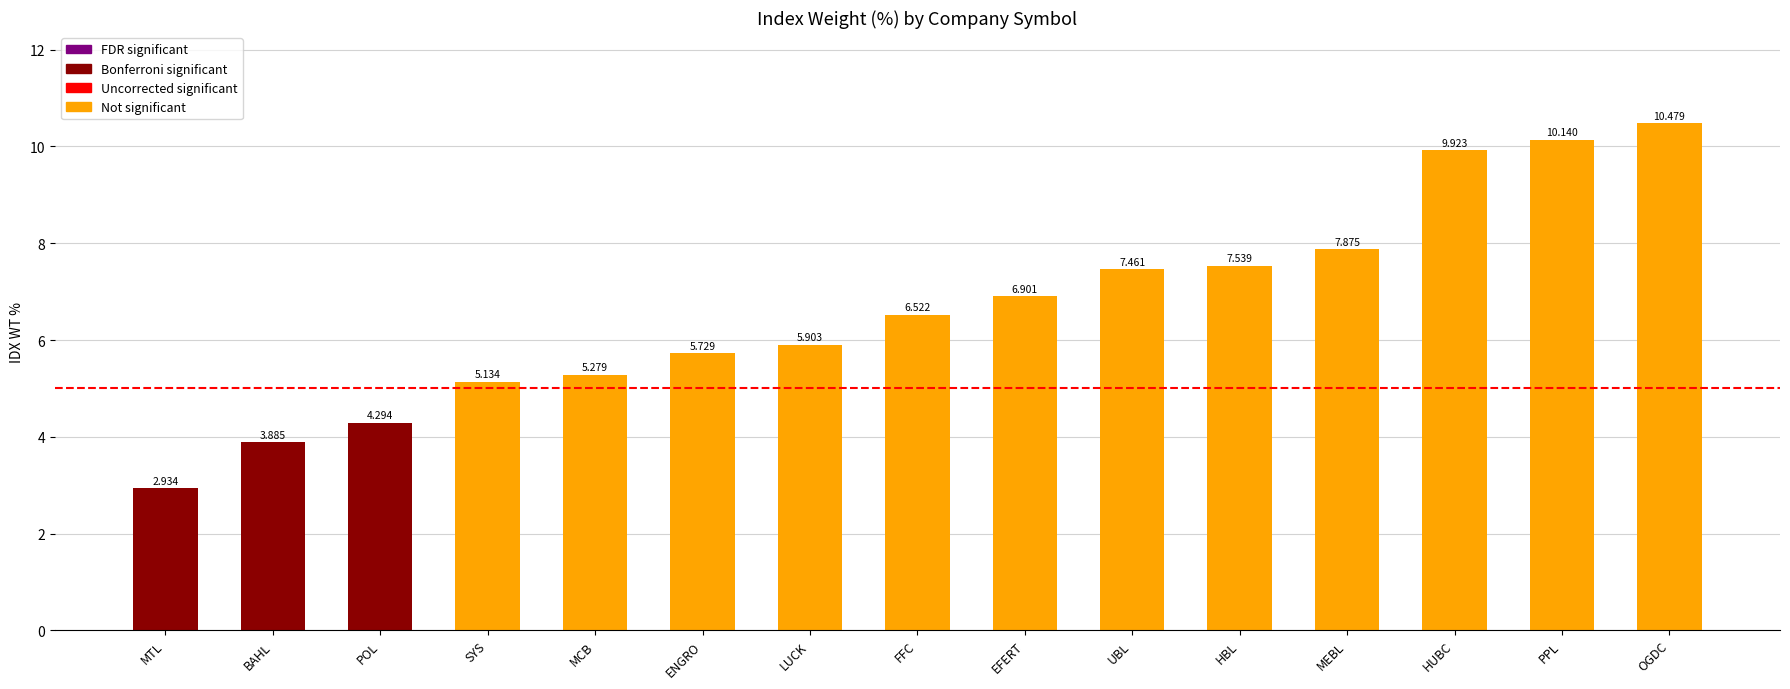

At which category does the chart reach its peak across all series?

OGDC